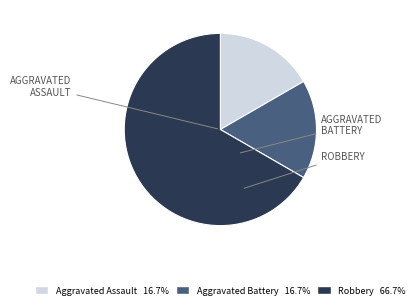

Is there any slice that represents more than half of the pie?

Yes